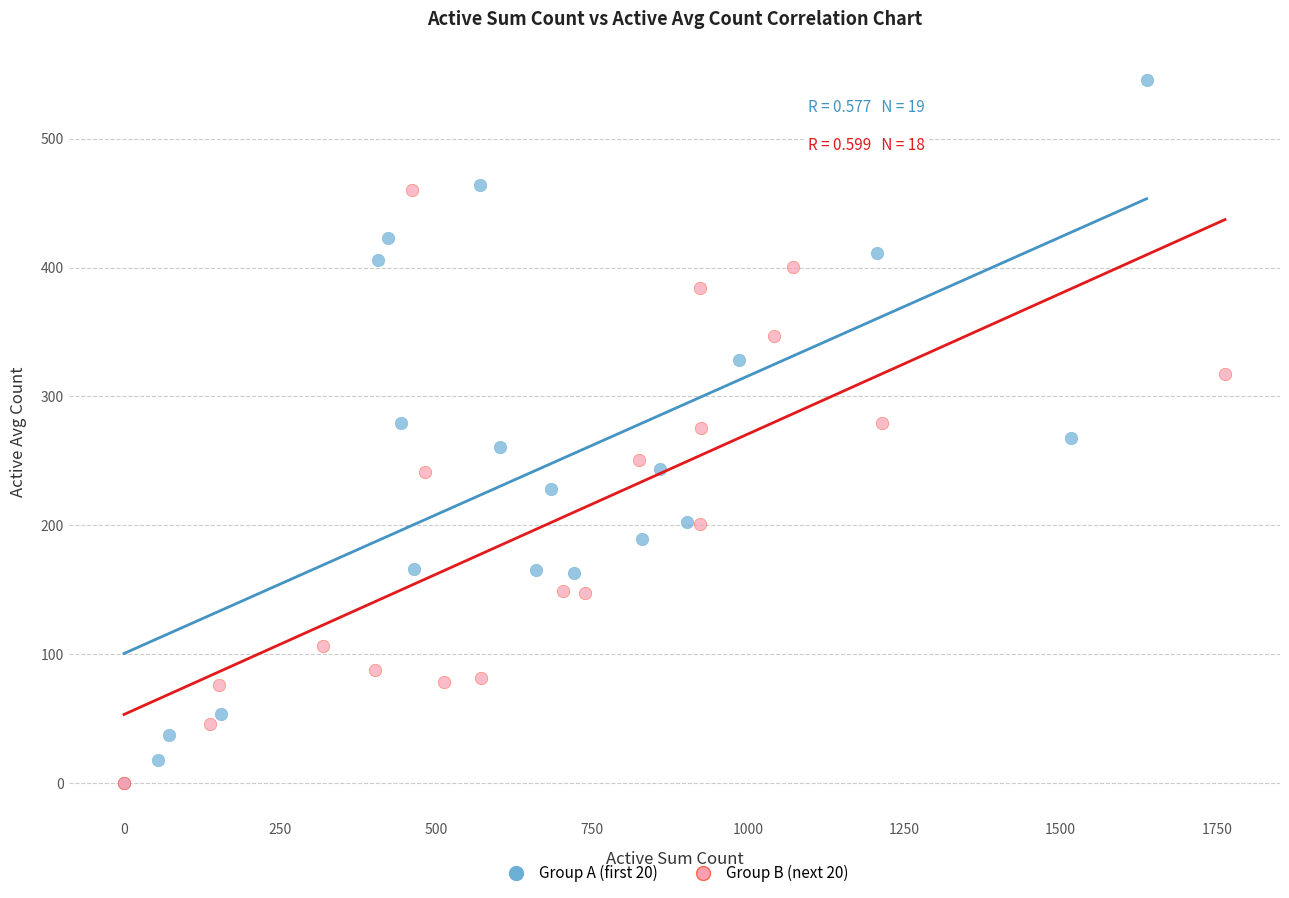

Which series contains the highest Y value?

Group A (first 20)